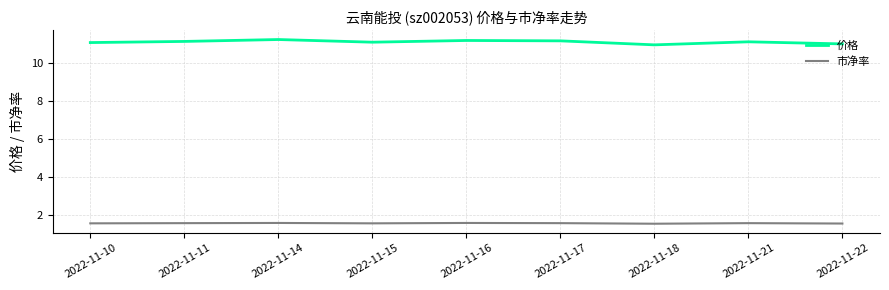

The value of 价格 at 2022-11-18 is 11.0. True or false?

True